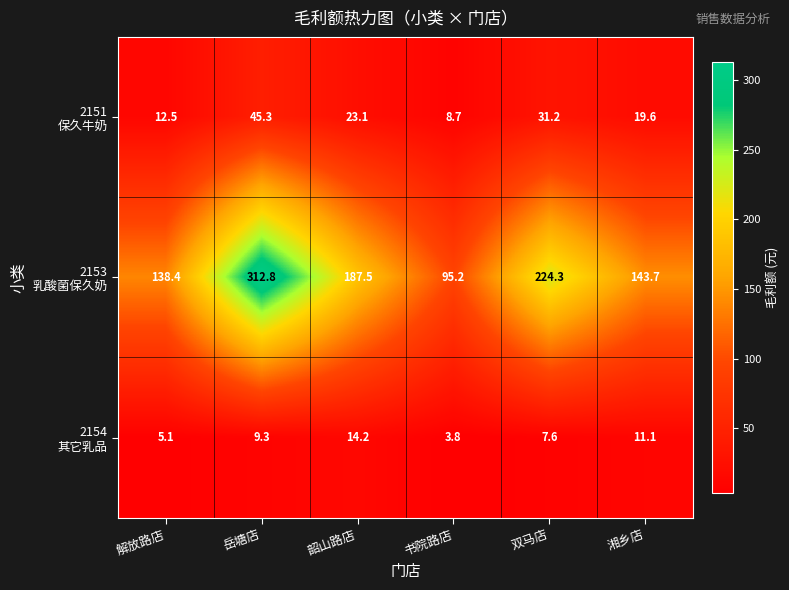

What is the total value across all series at 湘乡店?

174.4